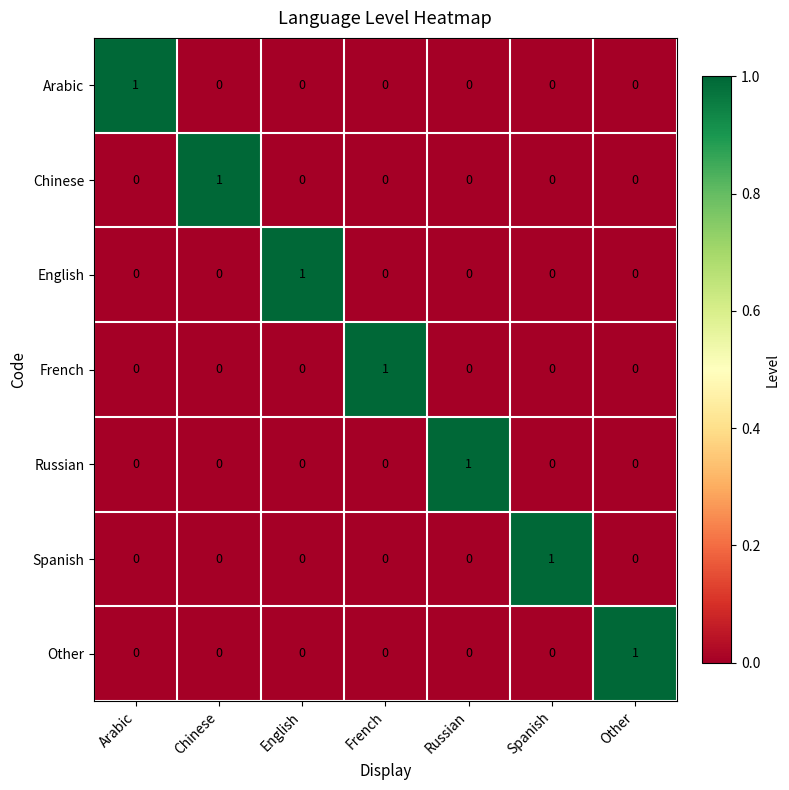

How many categories are shown in the chart?

7